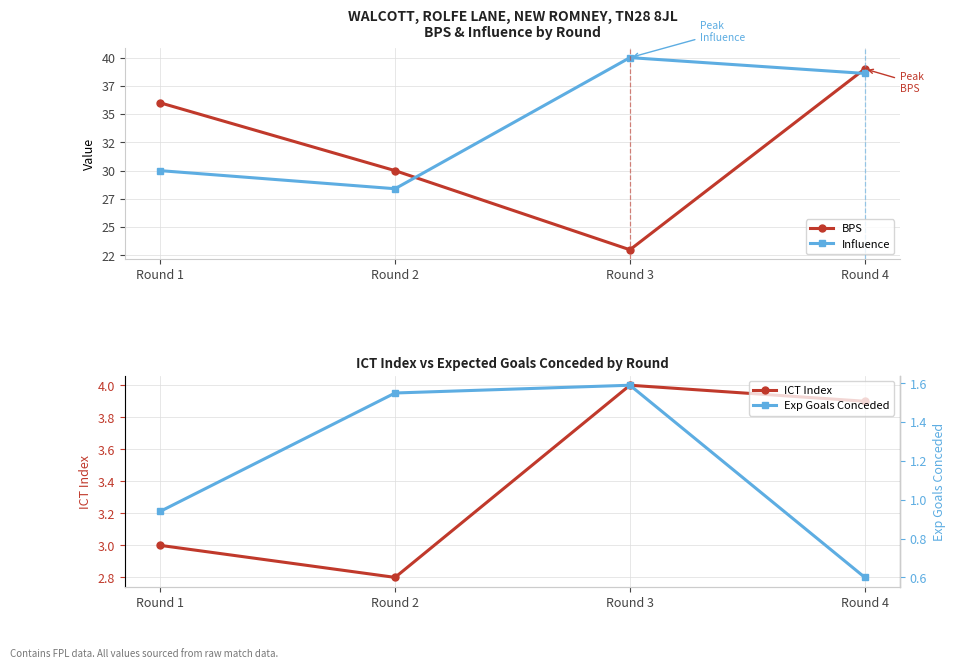

What is the sum of all ICT Index values?

13.7